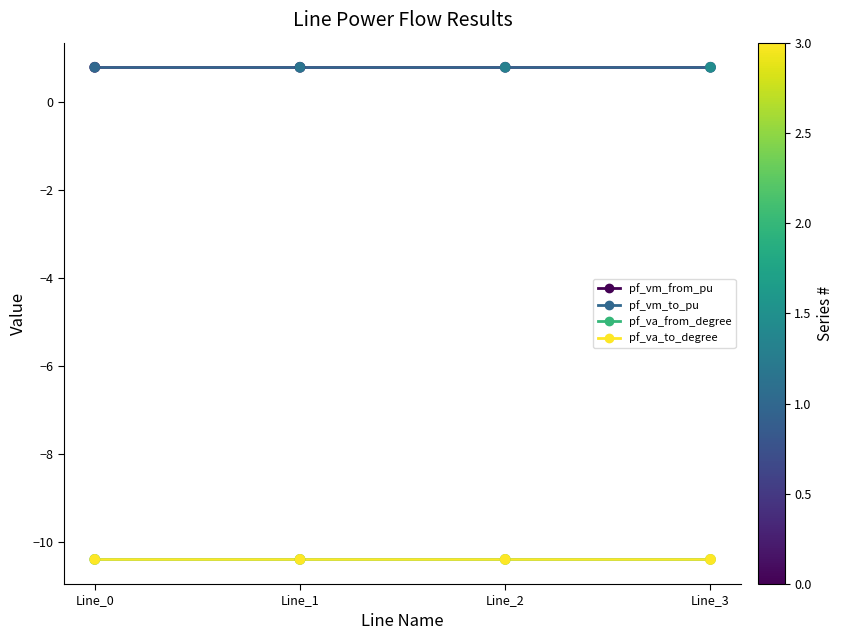

Is this an area chart (filled region under the line)?

No